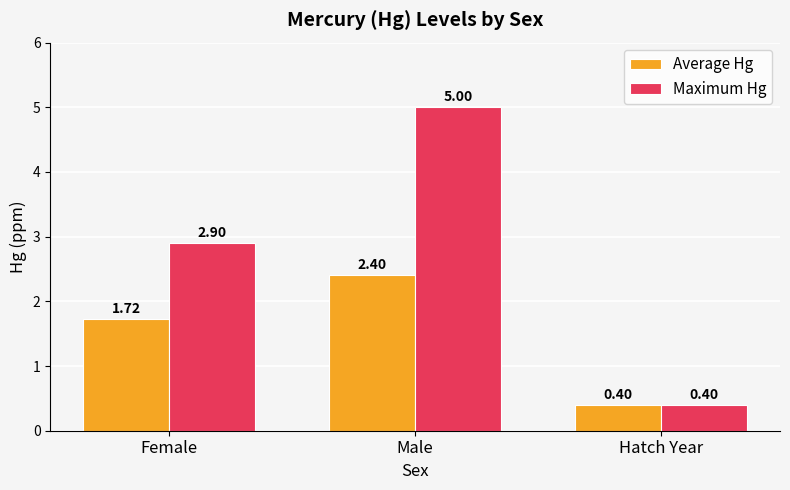

At which category is the sum across all series the highest?

Male